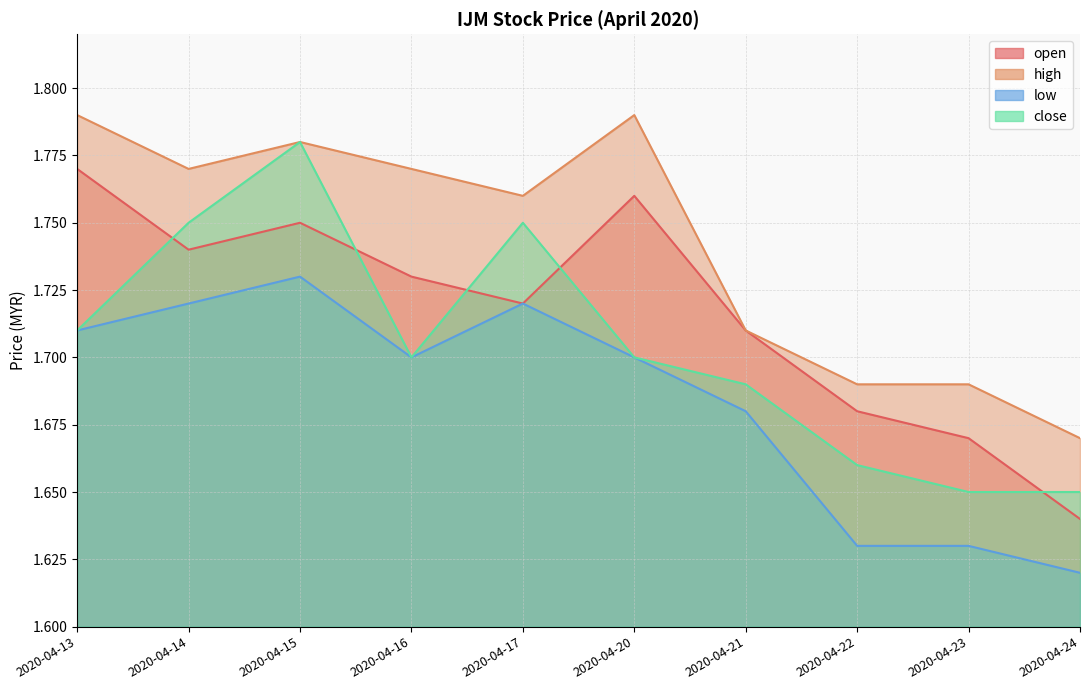

Where is the first local minimum for close?

2020-04-16